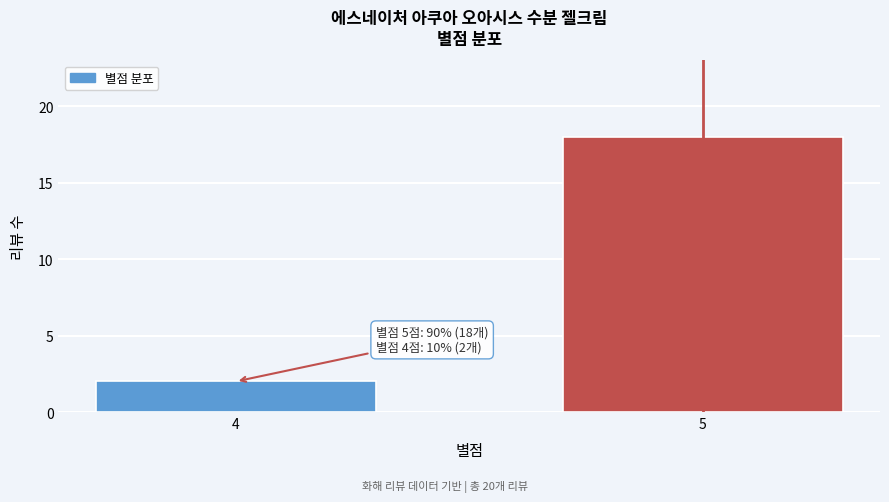

Reading left to right, extract all data points from this chart.

2	18